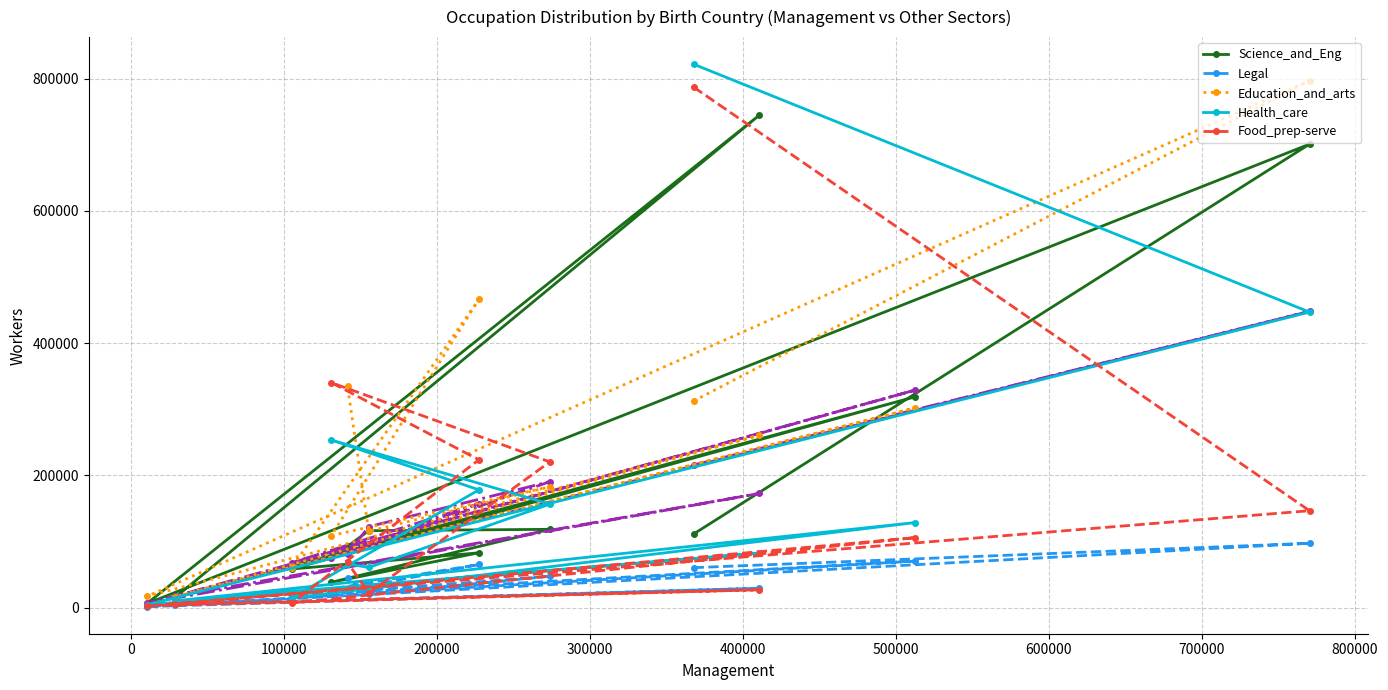

How many values in the Science_and_Eng series are below 111490?

6